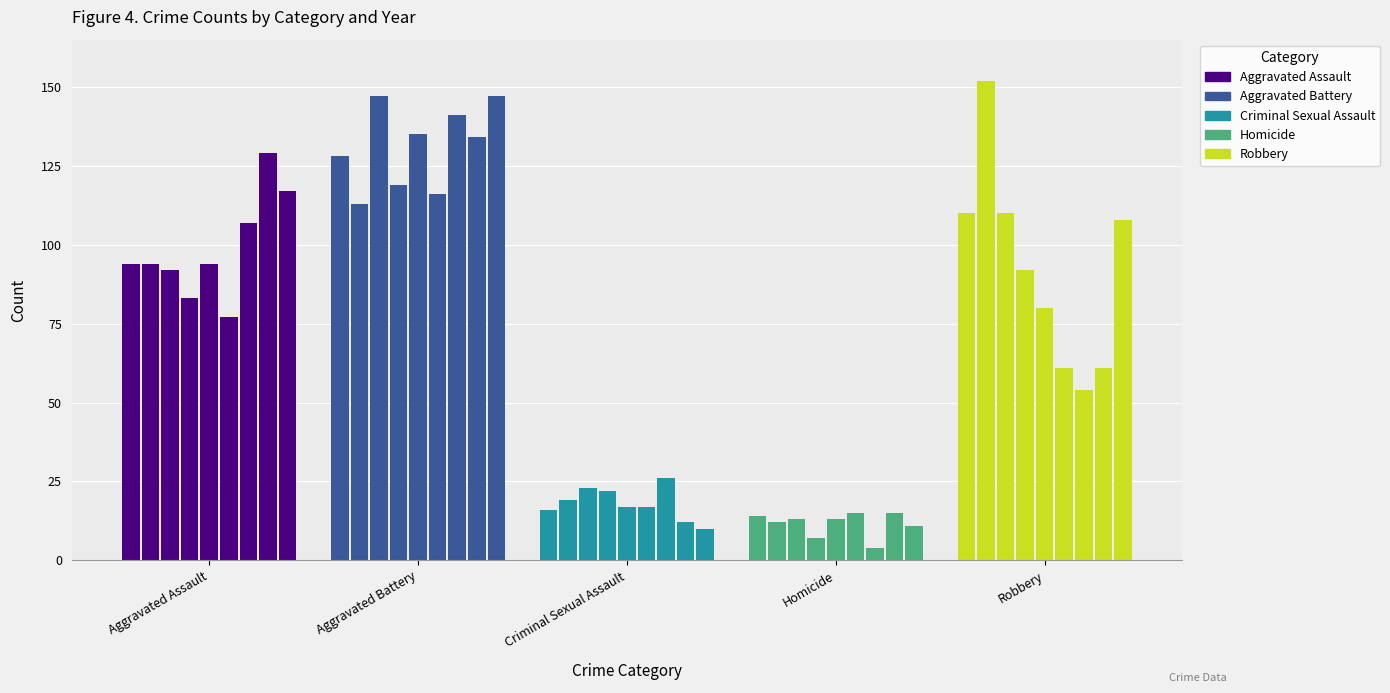

Are the bars horizontal?

No